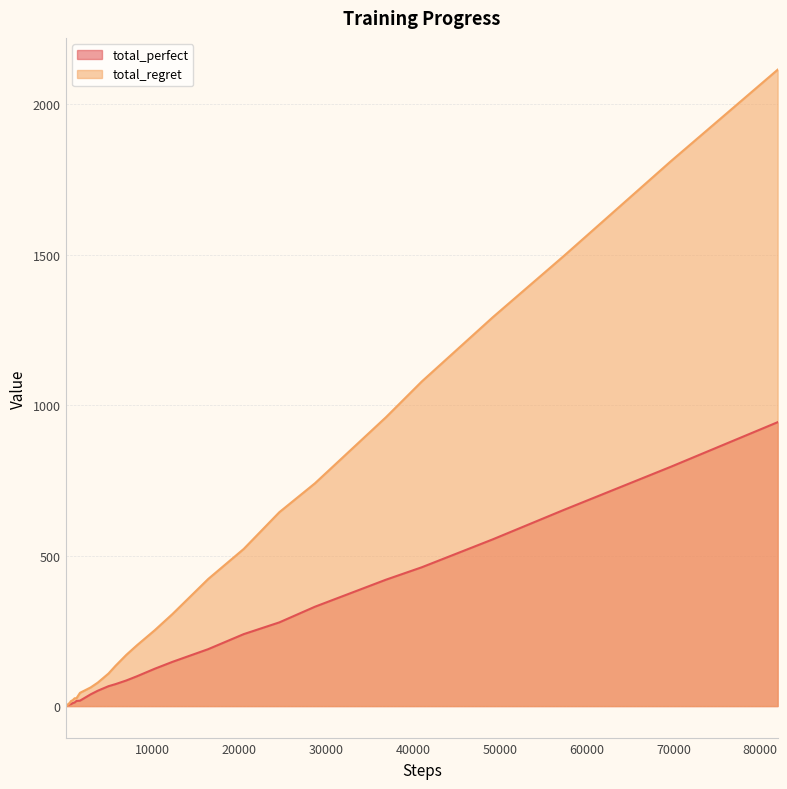

Does the chart display data point markers on the line(s)?

No